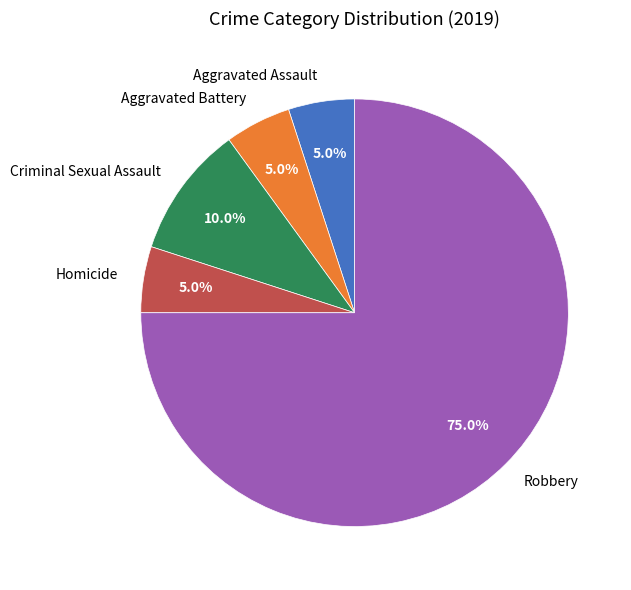

Which slice is the largest?

Robbery